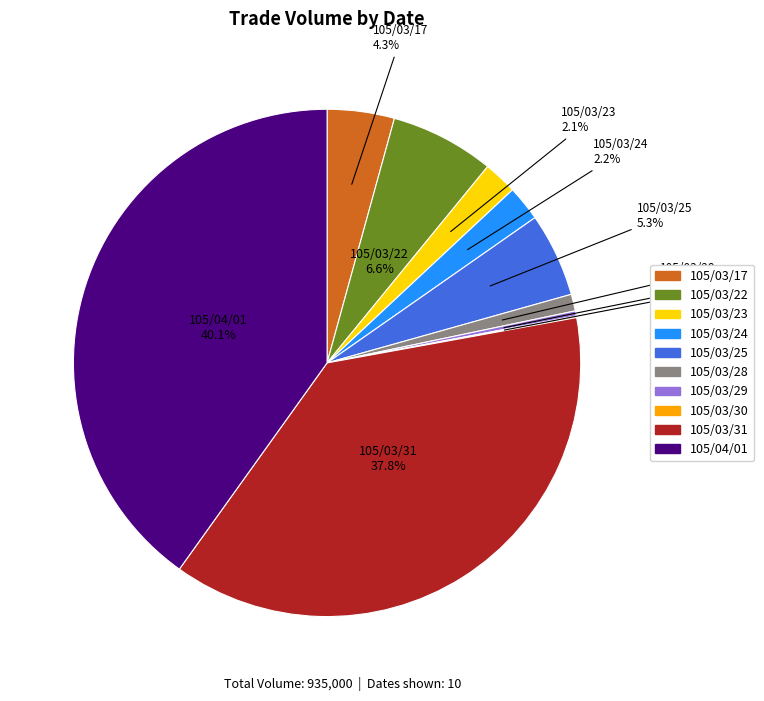

What is the total percentage of 105/03/29 and 105/03/28?

1.4%